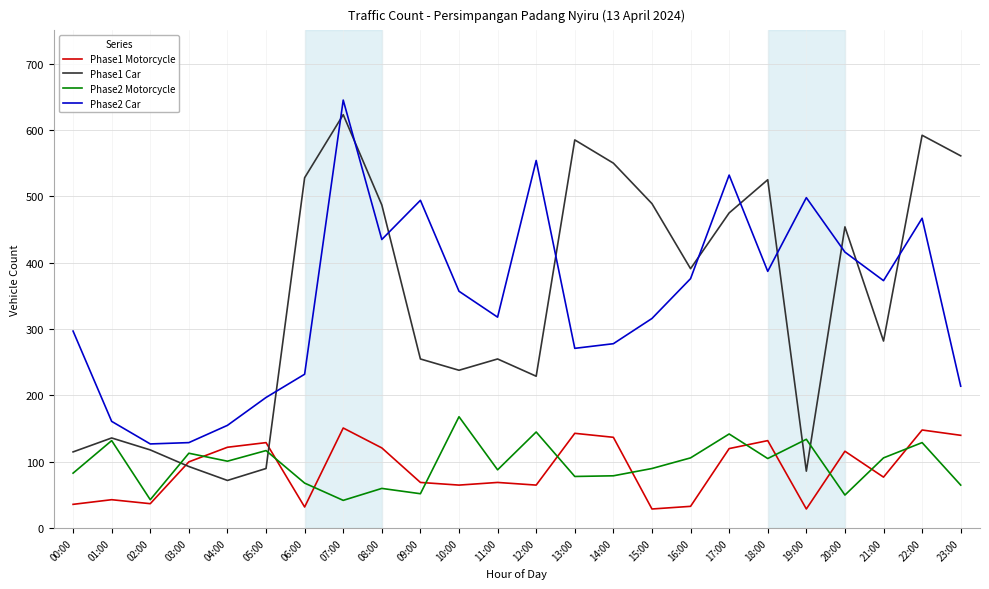

True or false: Phase2 Car and Phase1 Motorcycle intersect in this chart.

False